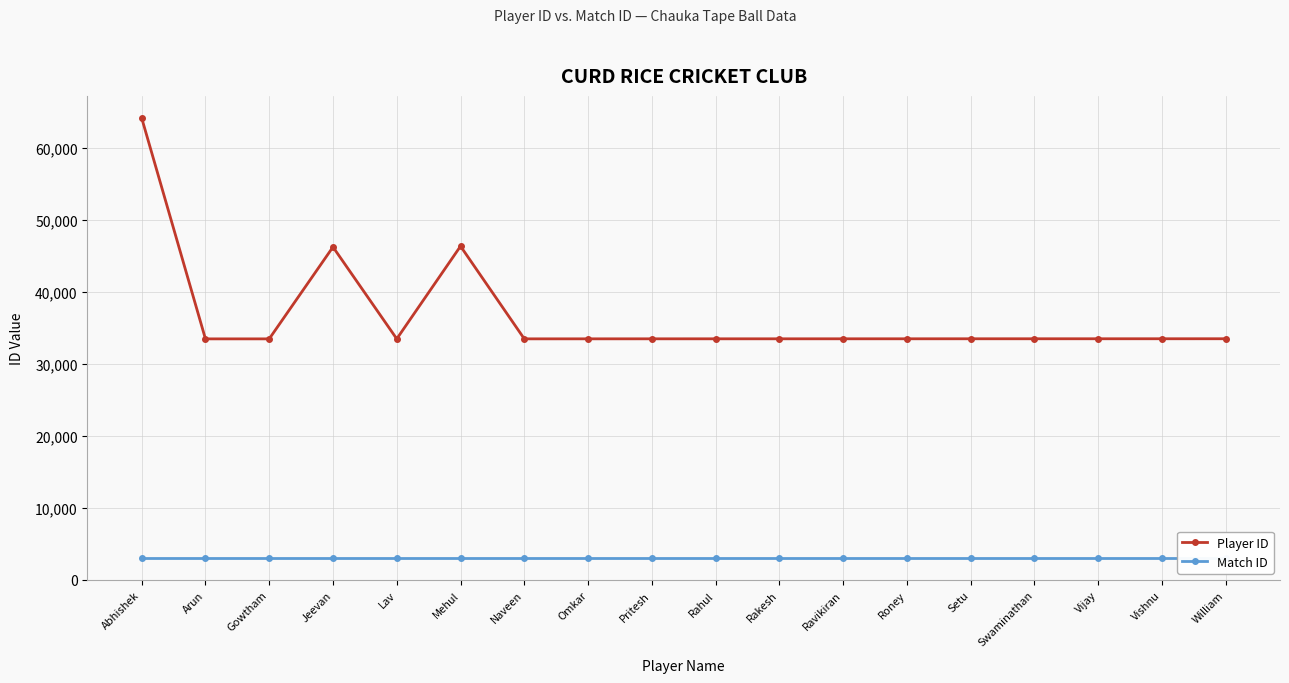

What is the label of the 12th point from the left?

Ravikiran